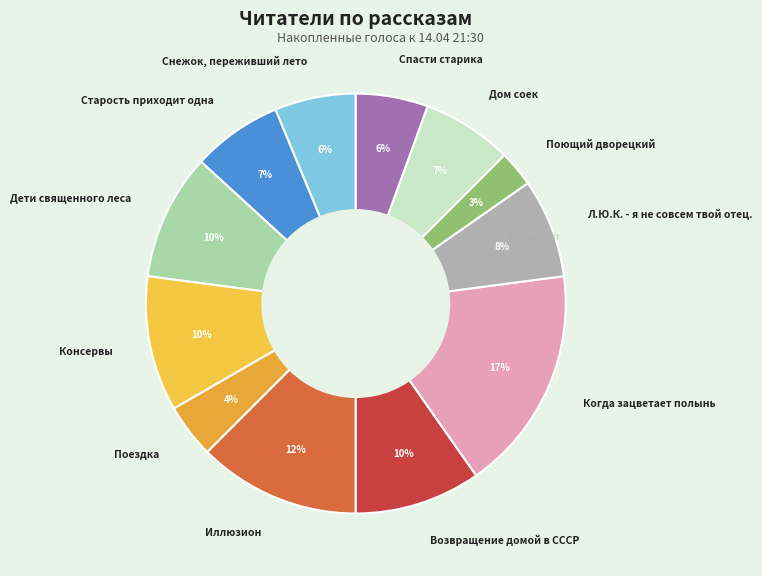

Does Спасти старика account for over 50% of the chart?

No